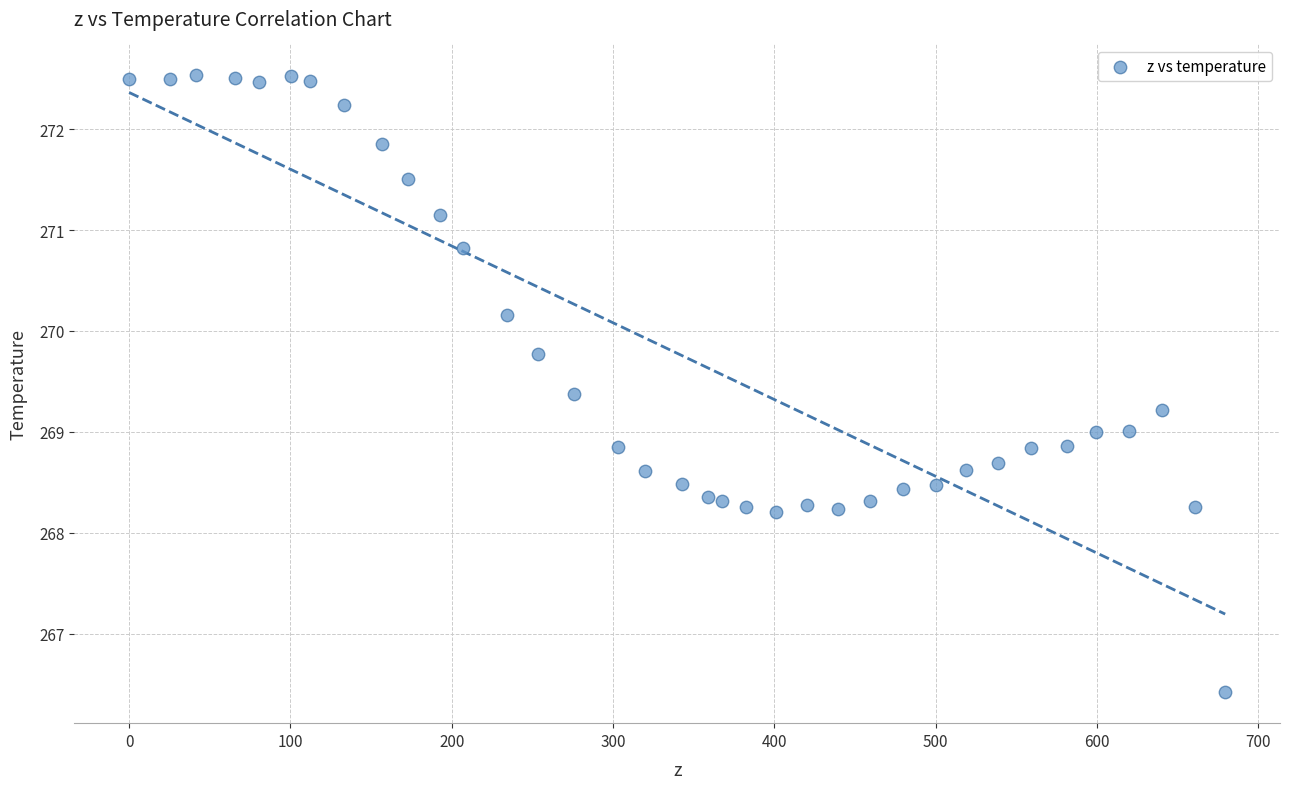

What is the range of Y values (max minus min)?

6.1